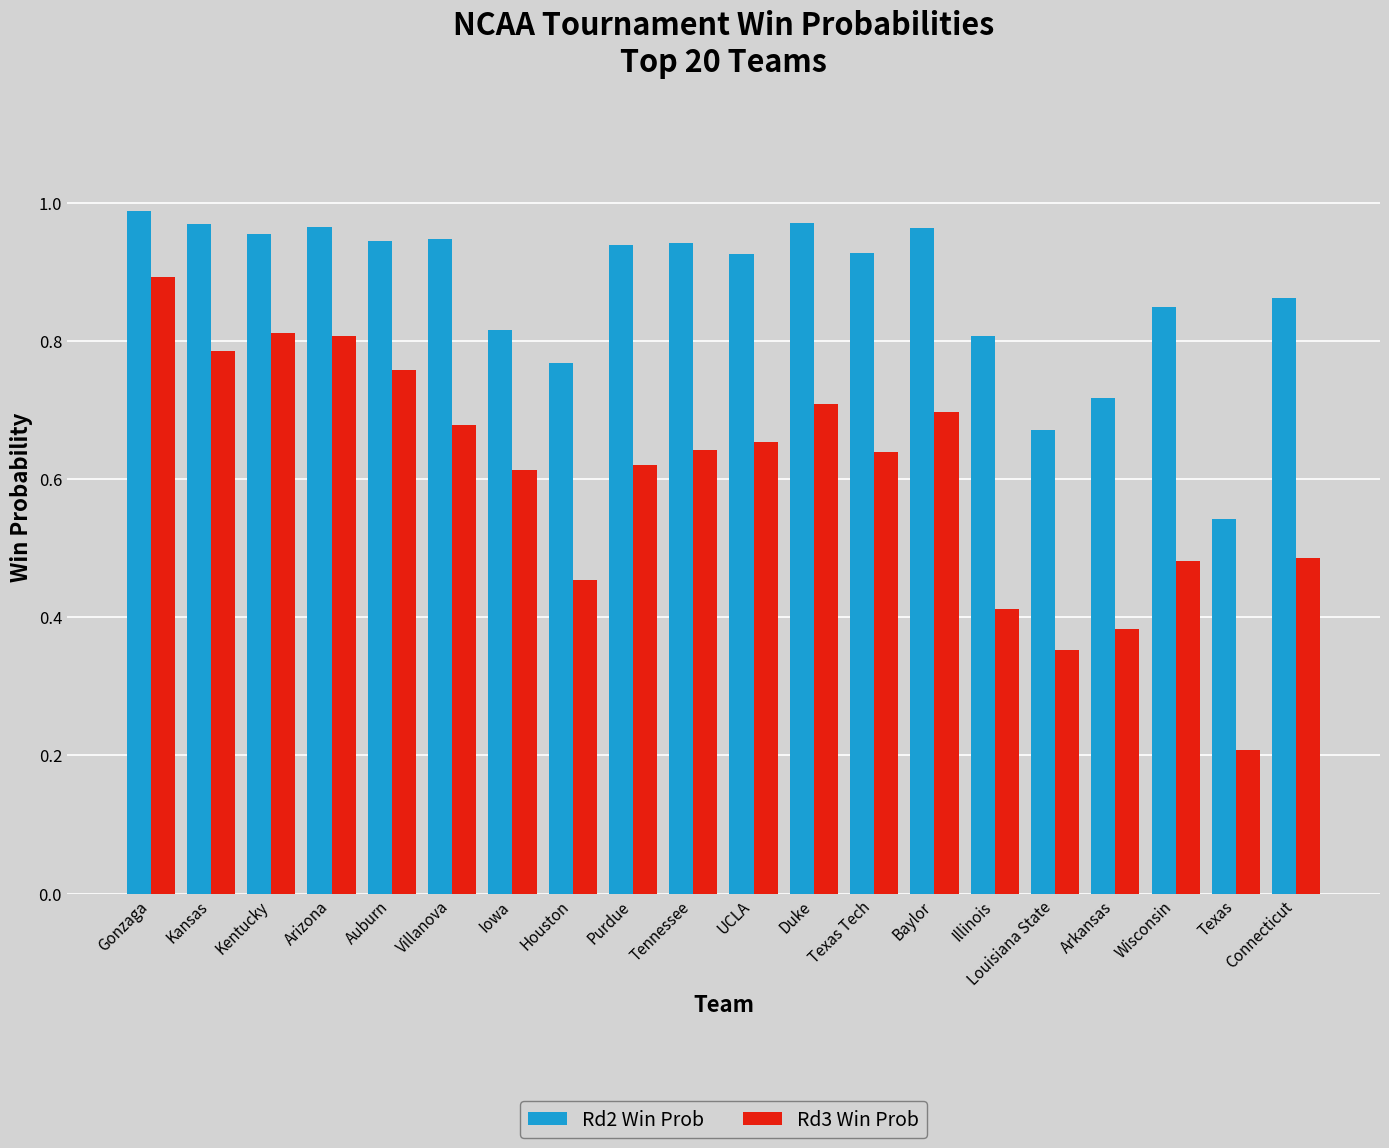

The Rd2 Win Prob series shows 0.7 at Arkansas. True or false?

True